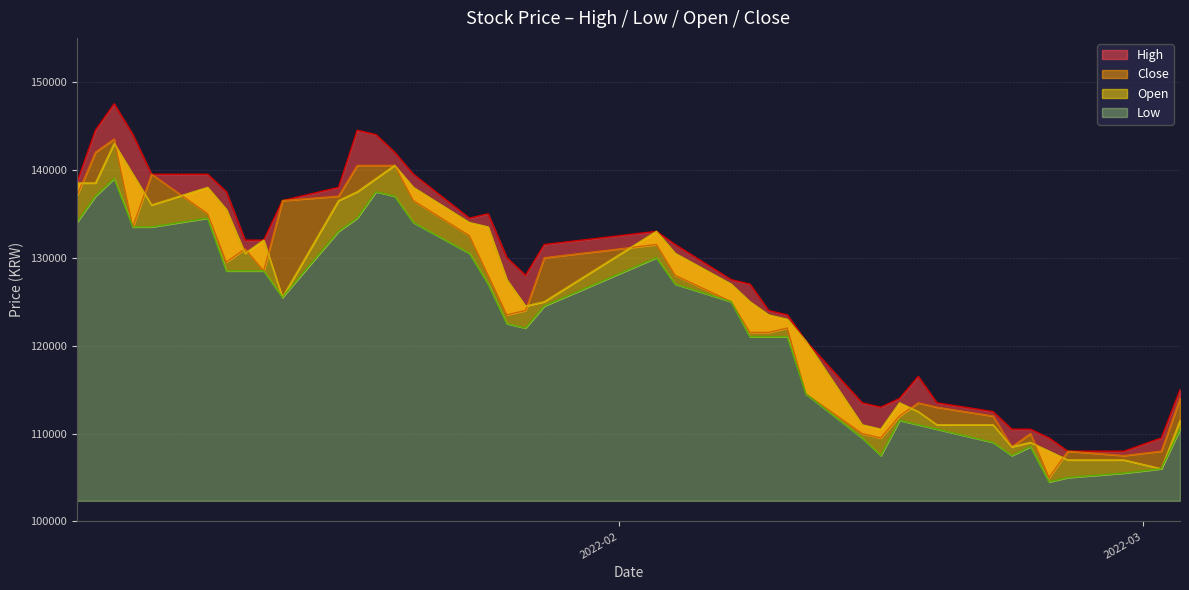

What is the greatest value displayed?

147500